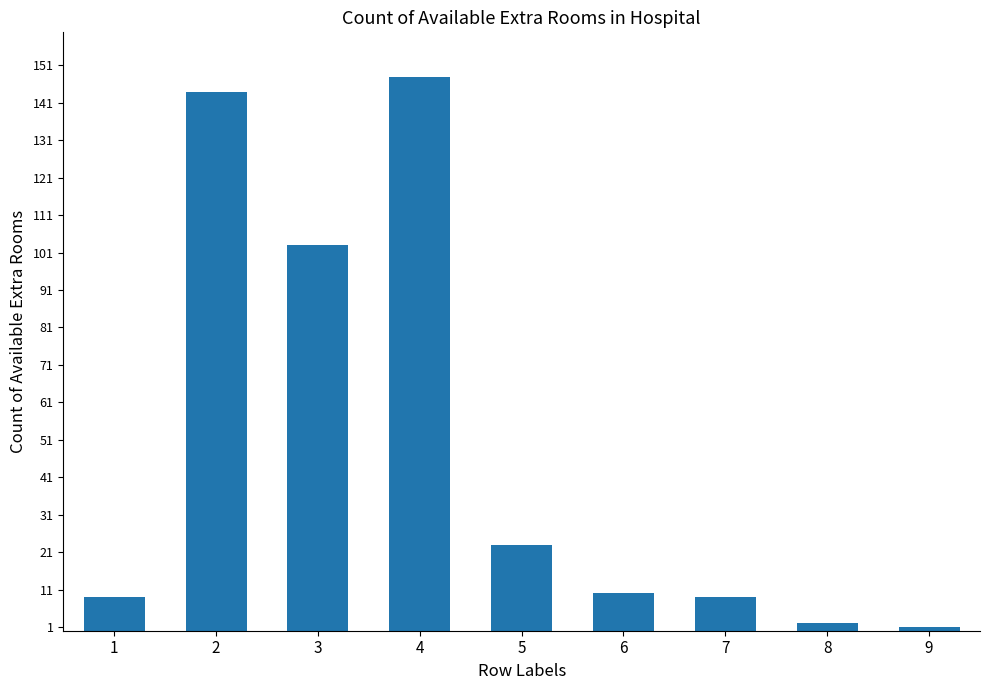

Which label corresponds to the largest value in the chart?

4